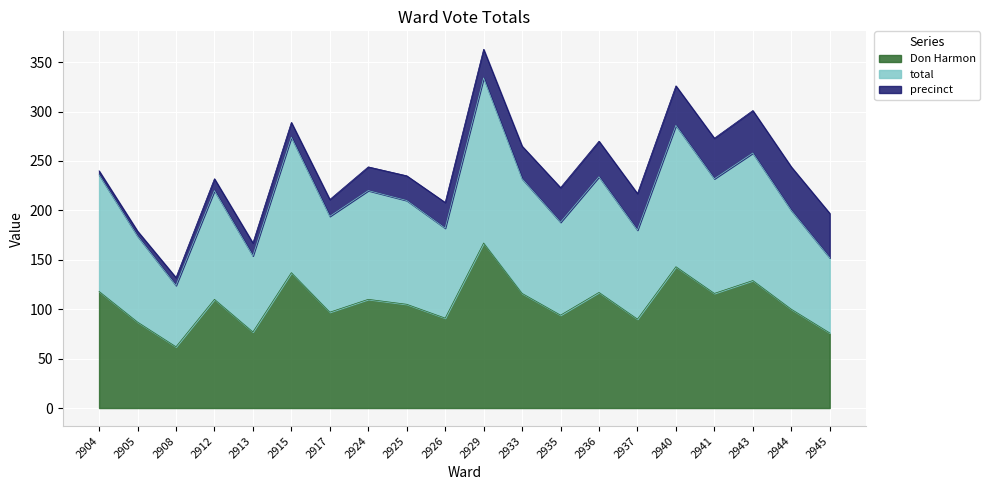

What is the average value of the Don Harmon series?

107